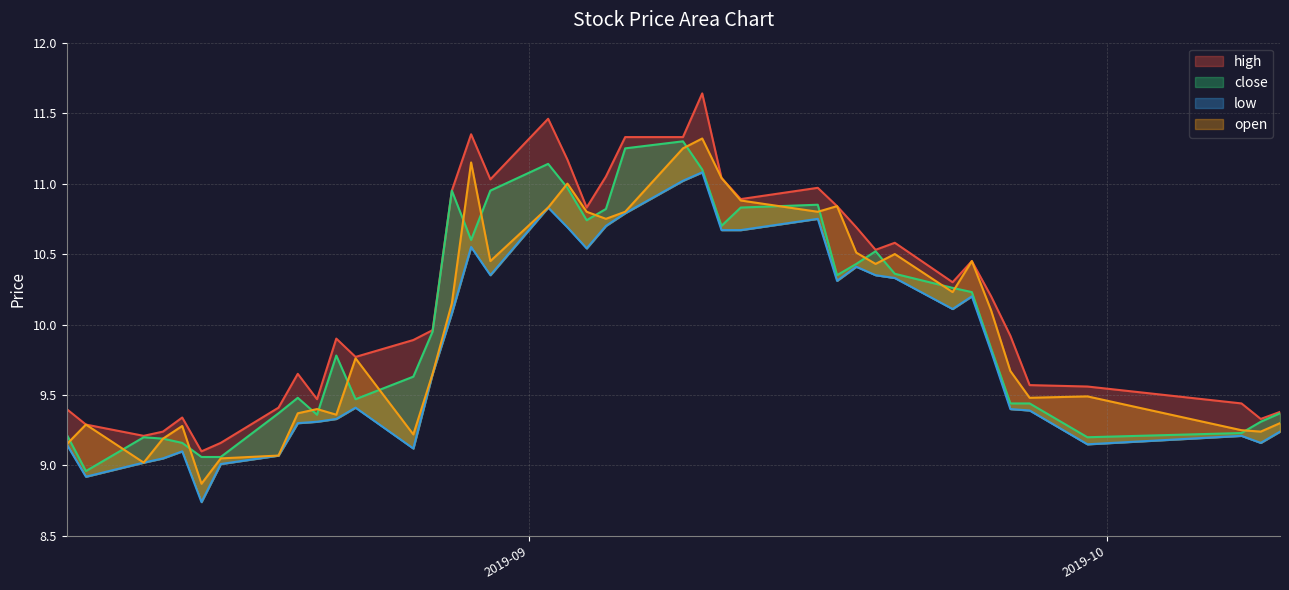

True or false: high and open cross at least once.

False